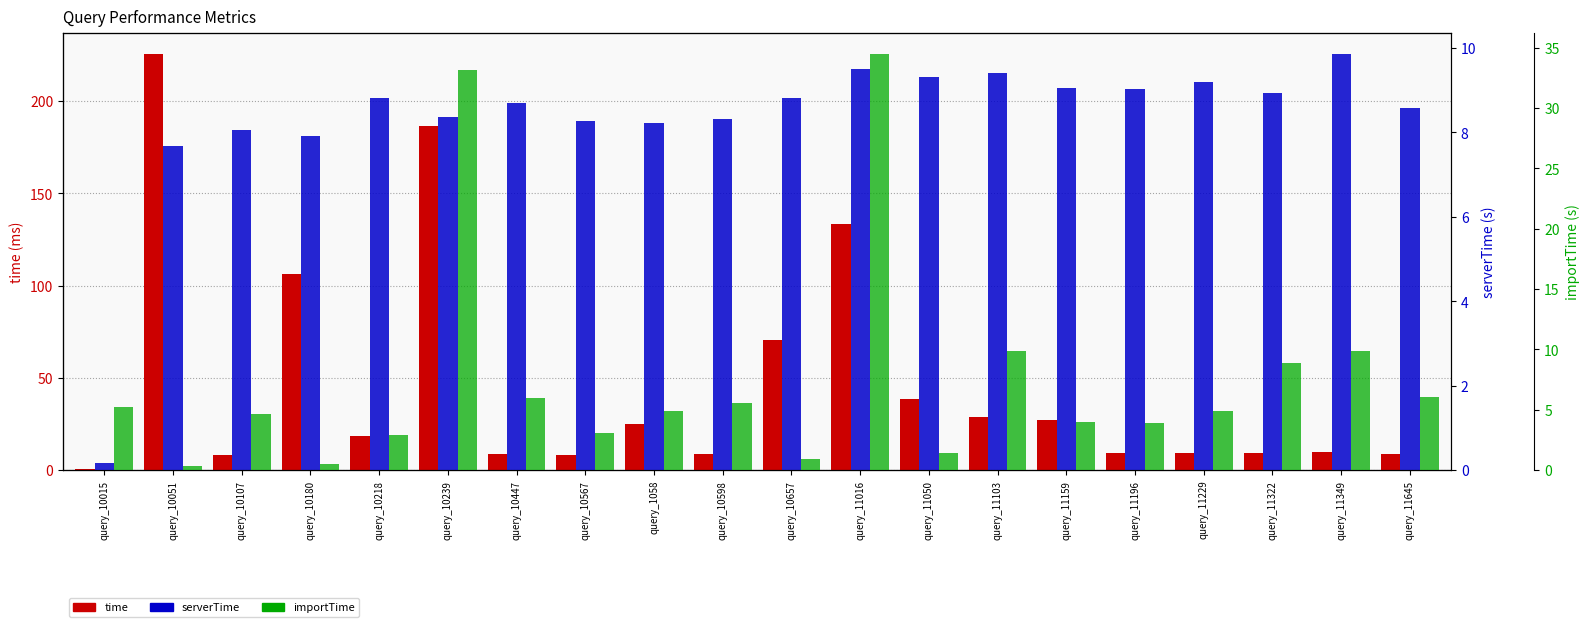

The value of serverTime at query_11229 is 12.6. True or false?

False